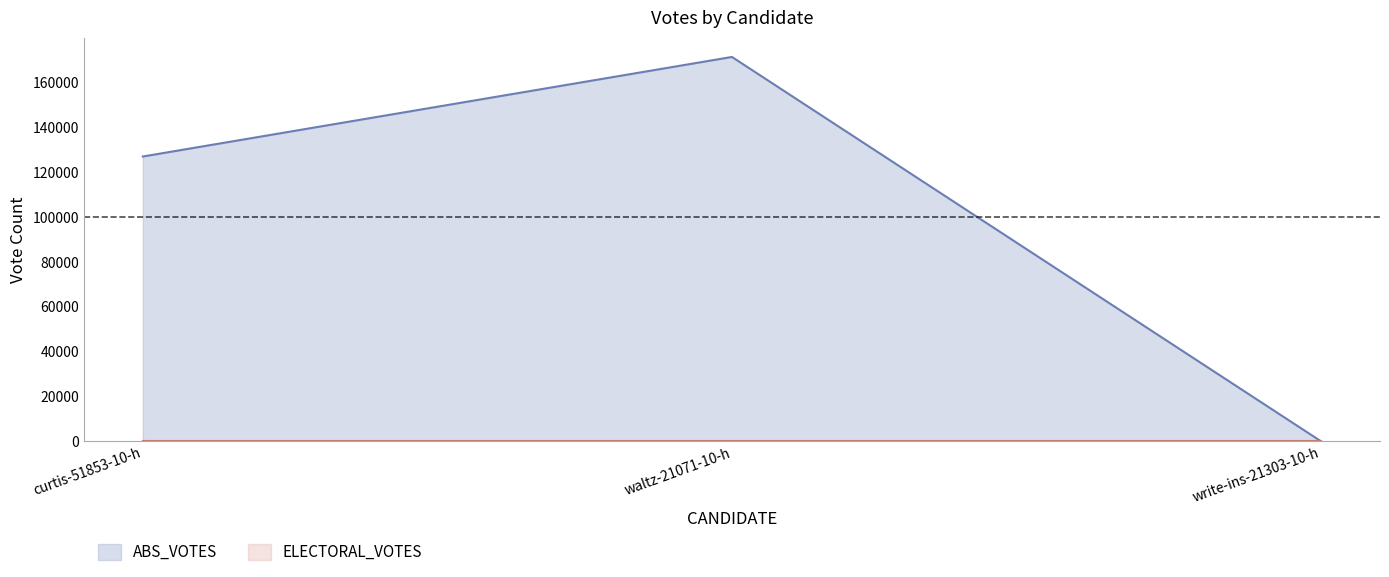

List the labels in order of value, smallest first.

write-ins-21303-10-h, curtis-51853-10-h, waltz-21071-10-h